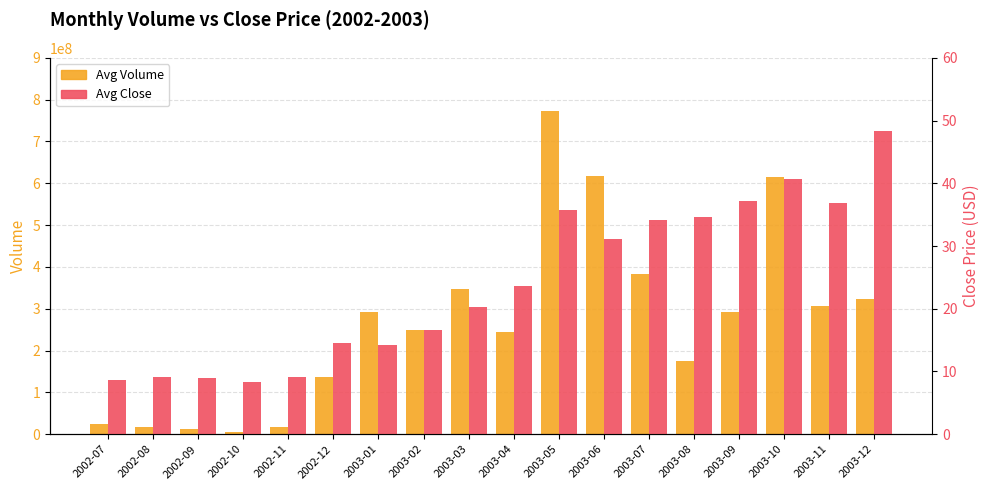

Which has a higher value, 2003-04 or 2003-01?

2003-01